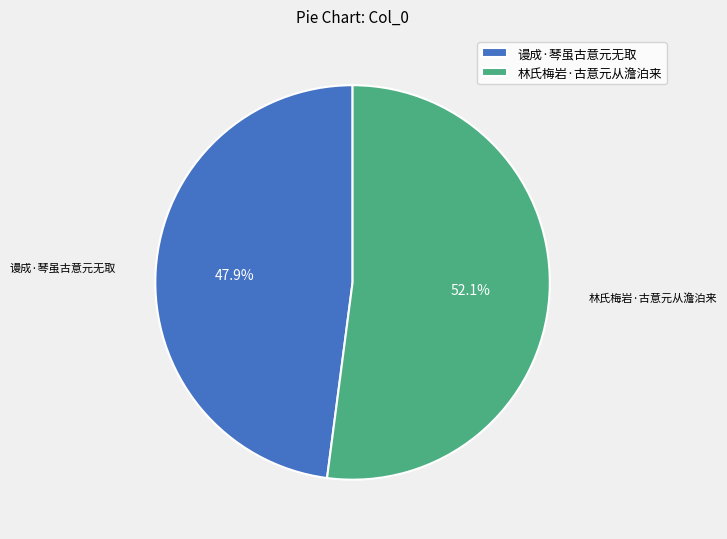

To the nearest percent, what is the difference between the 林氏梅岩·古意元从澹泊来 and 谩成·琴虽古意元无取 slice percentages?

4%